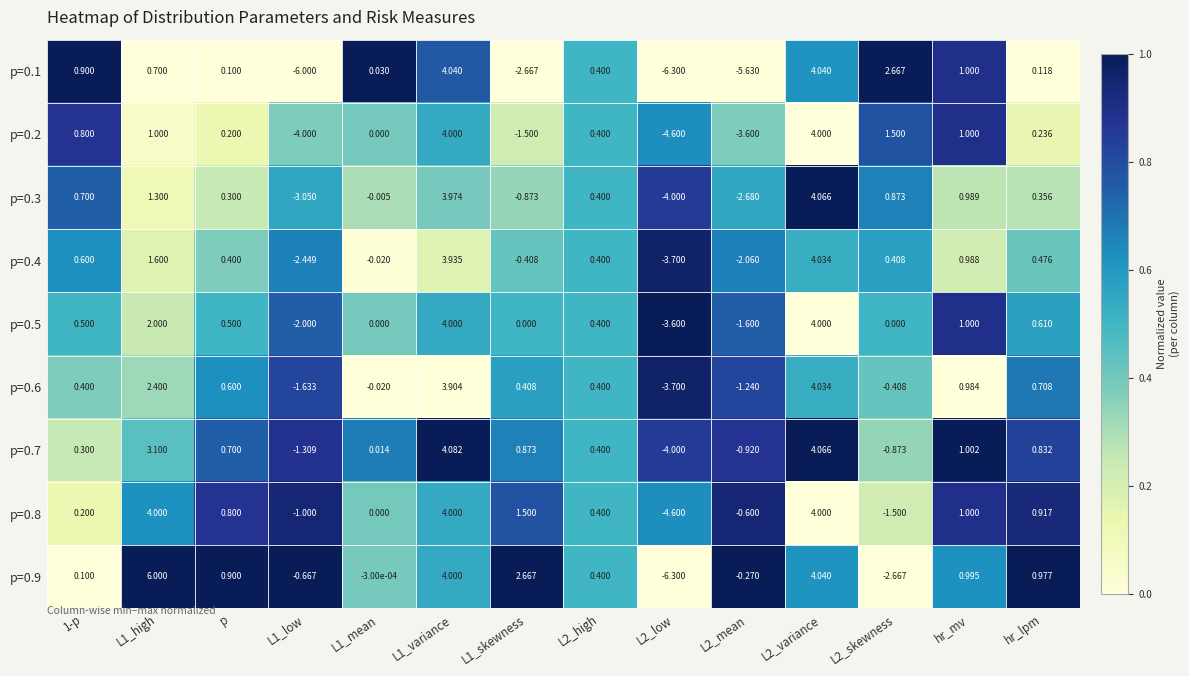

Is the value of p=0.7 at L2_high greater than the value of p=0.1 at L1_skewness?

Yes